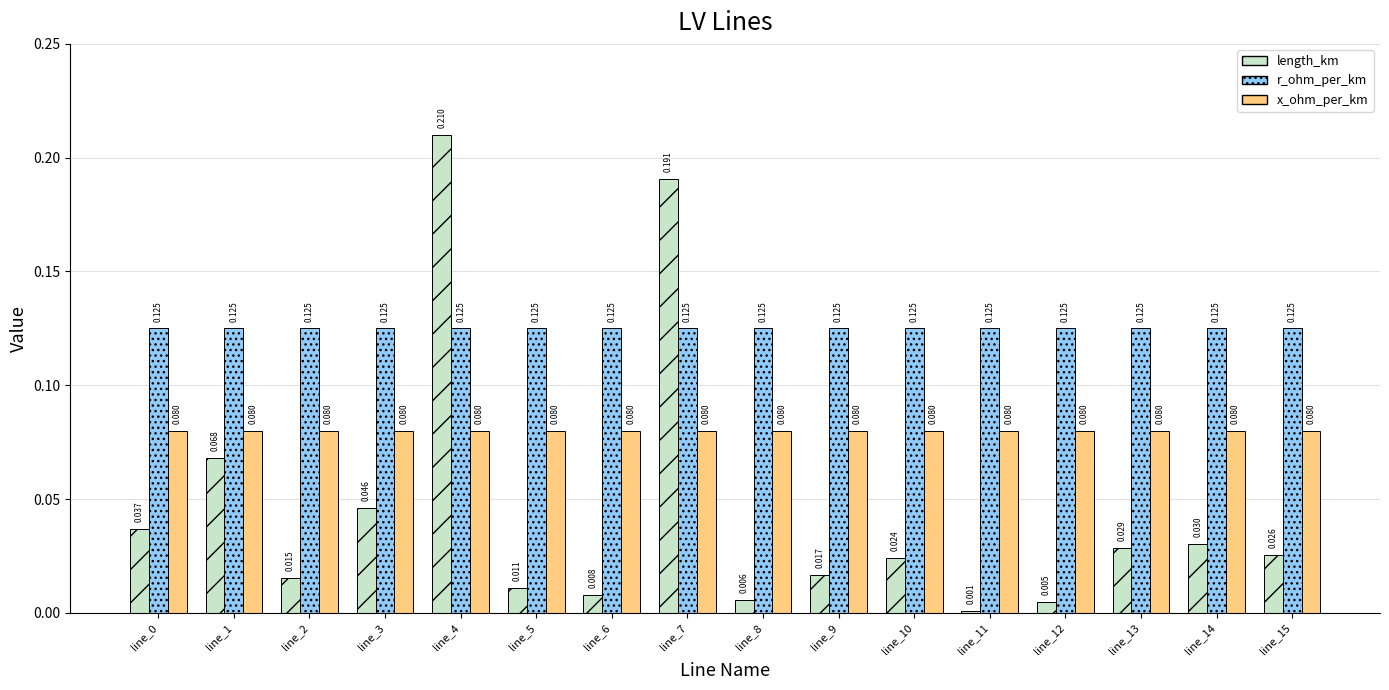

List the series in order of their overall mean, lowest first.

length_km, x_ohm_per_km, r_ohm_per_km